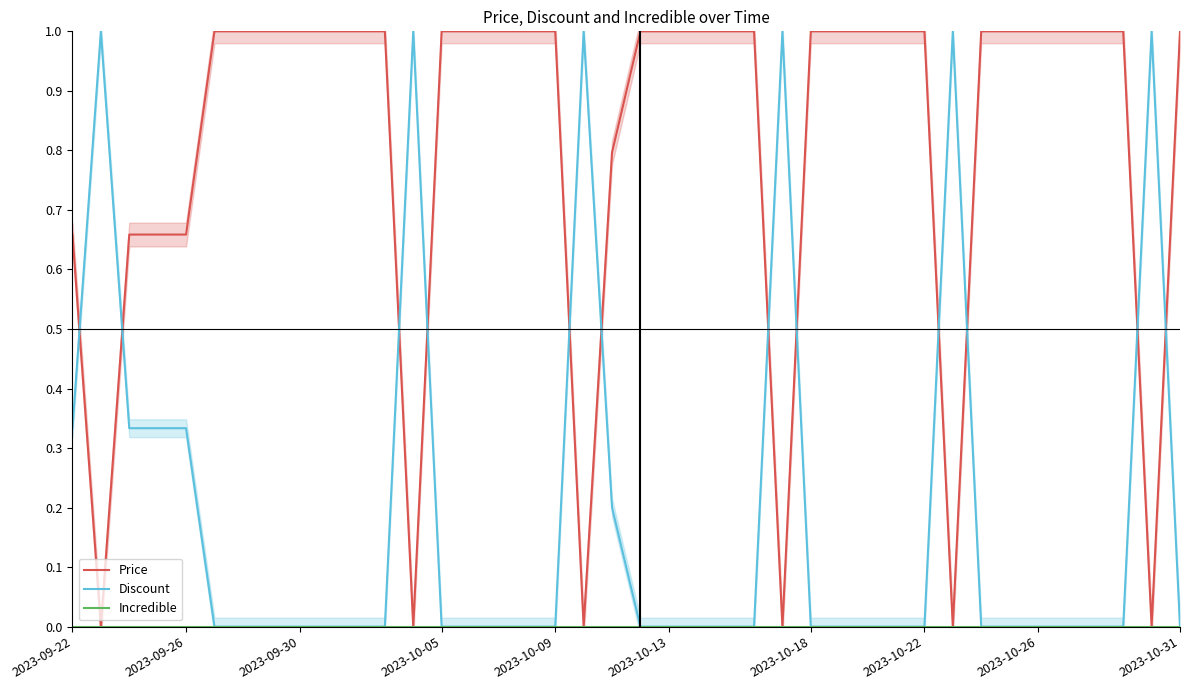

What is the greatest value displayed?

1.0